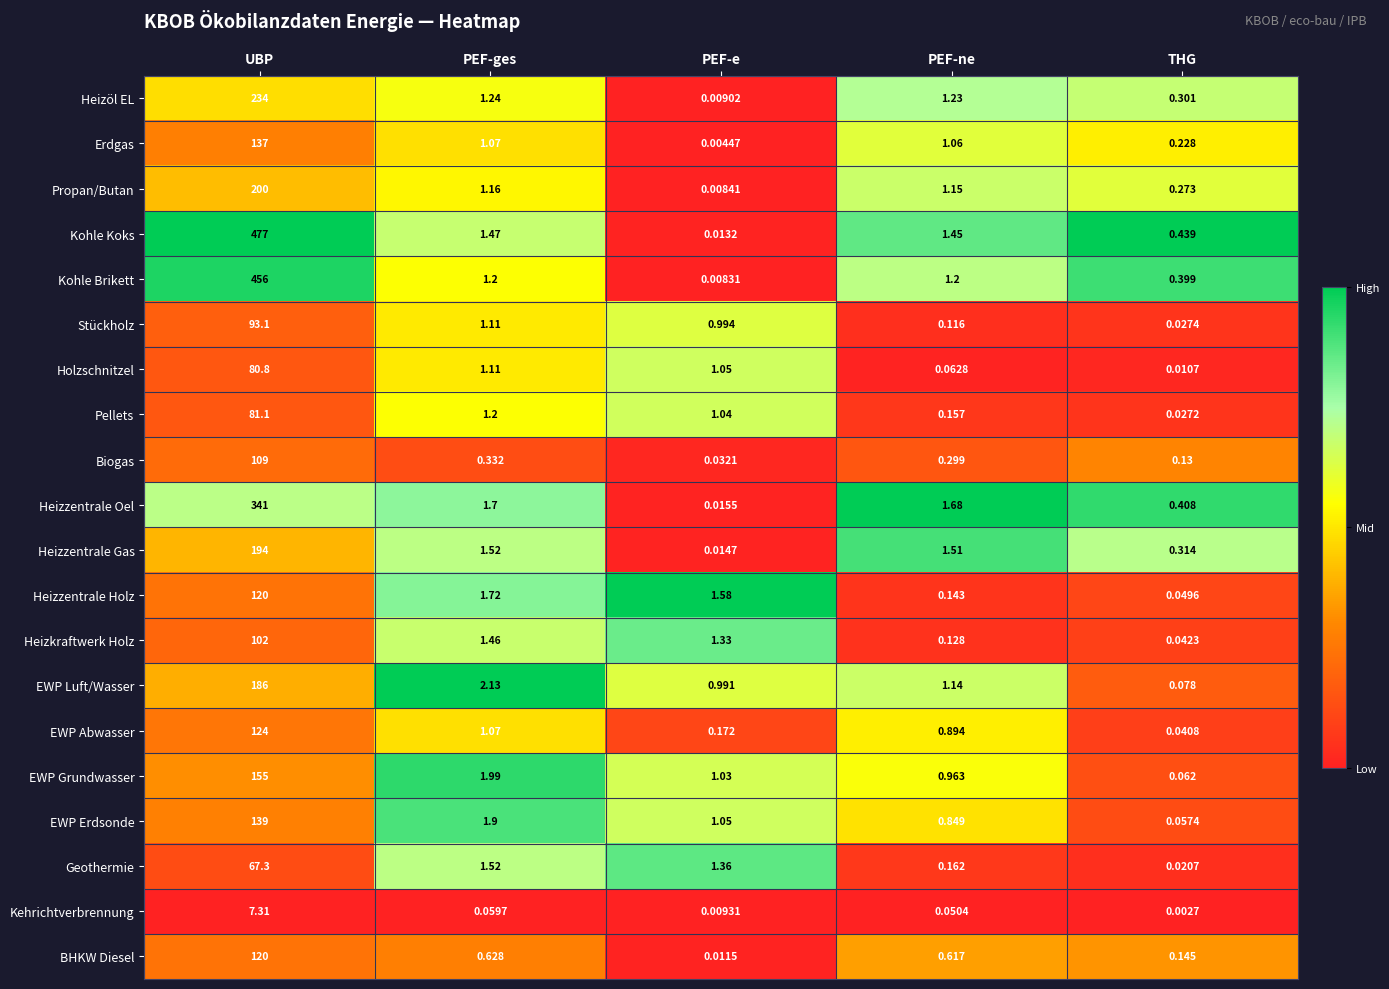

Which series has the largest range (max minus min)?

Kohle Koks